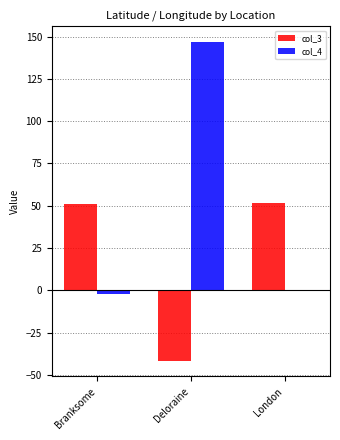

What is the sum of the col_4 values at Deloraine and London?

146.5